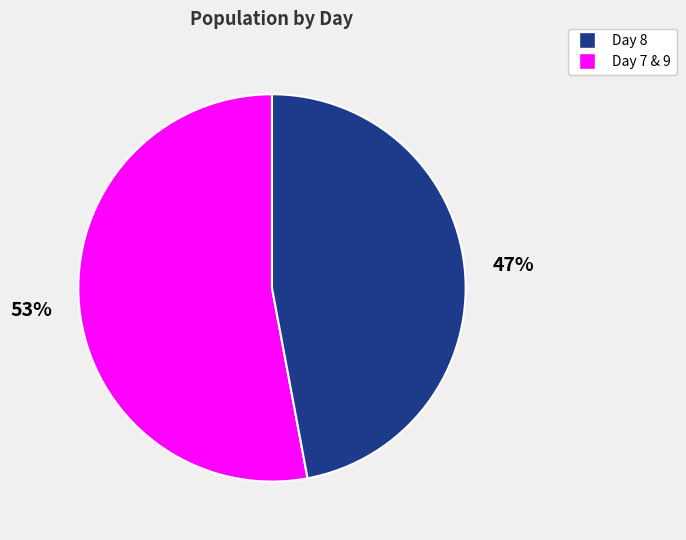

Is there any slice that represents more than half of the pie?

Yes